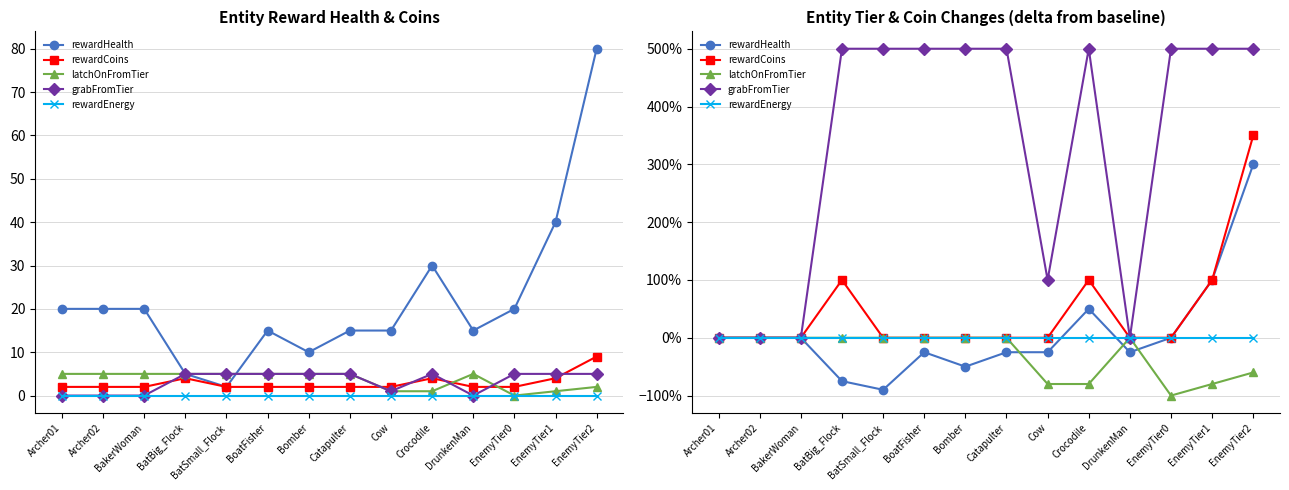

True or false: latchOnFromTier has more than 2 interior local peaks.

False